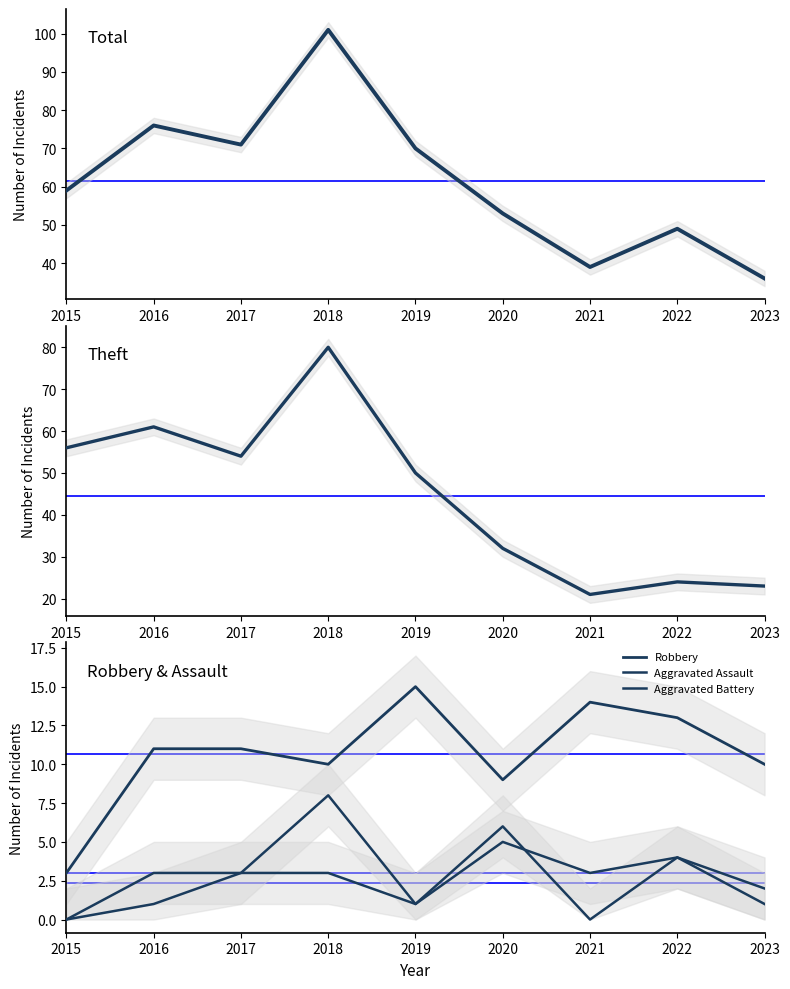

Which series has the largest total across all categories?

Total